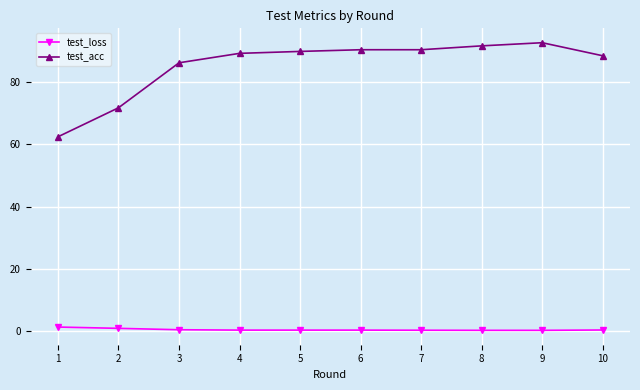

Which series has the largest total across all categories?

test_acc